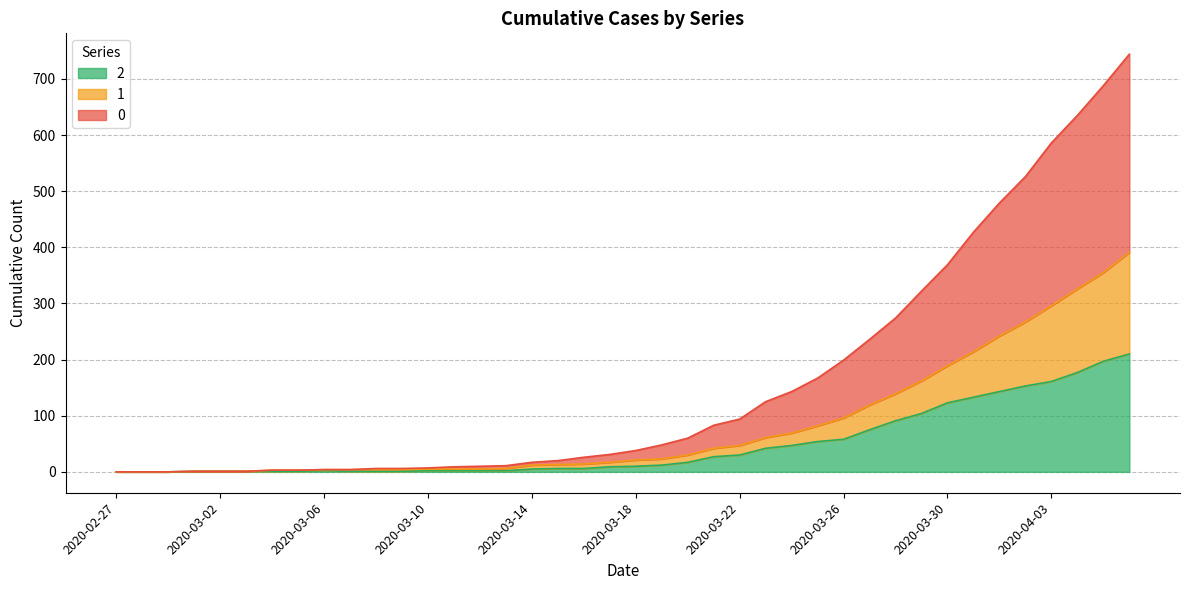

The 0 series shows 41 at 2020-03-17. True or false?

False